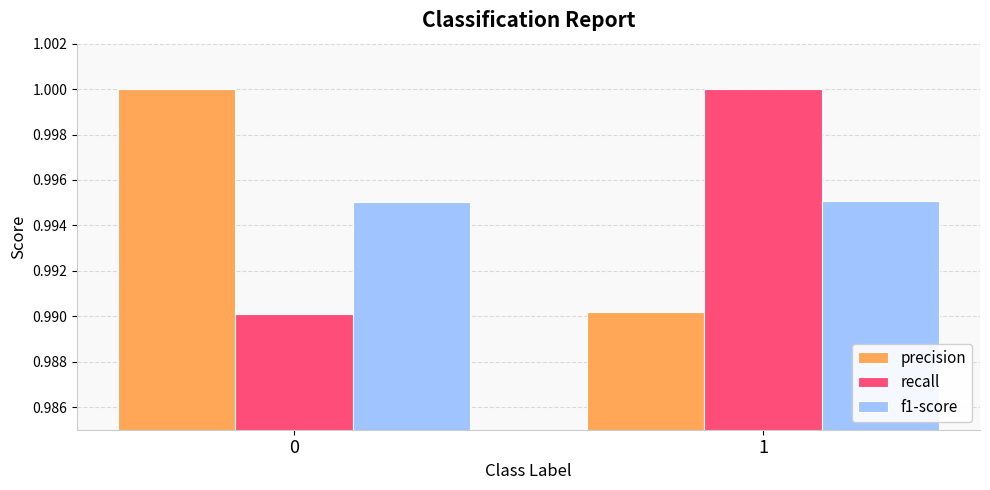

At which label does precision reach its minimum?

1